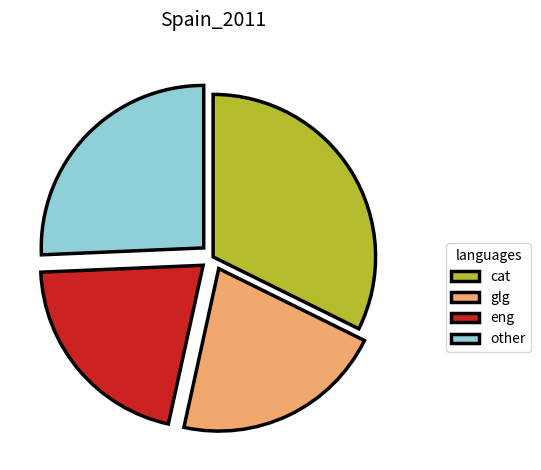

Does cat account for over 50% of the chart?

No